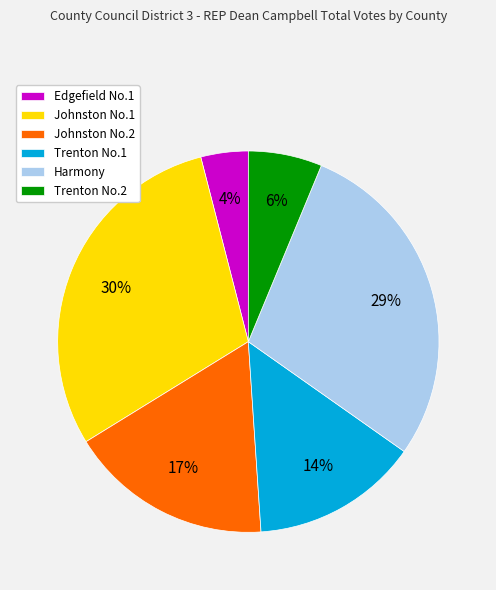

Is the sum of Harmony and Johnston No.1 greater than half?

Yes